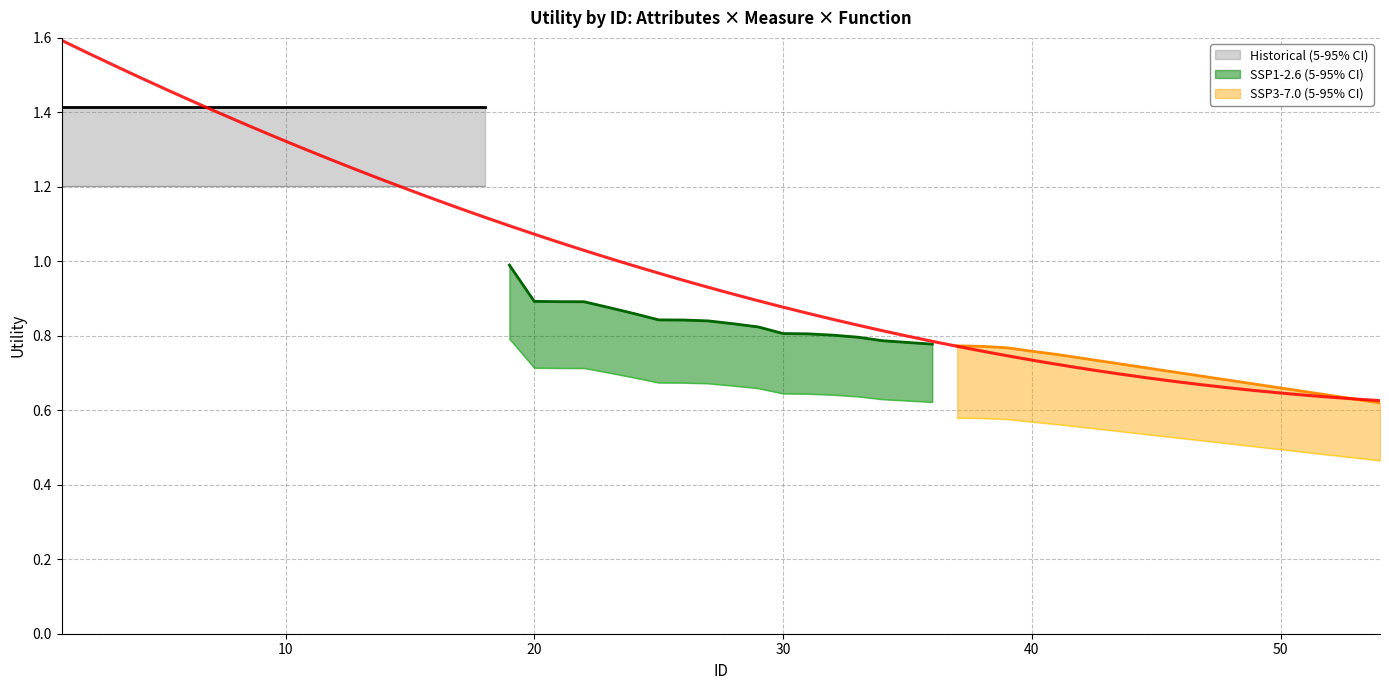

Is it true that SSP3-7.0 (5-95% CI) equals 0.2 at 3?

False